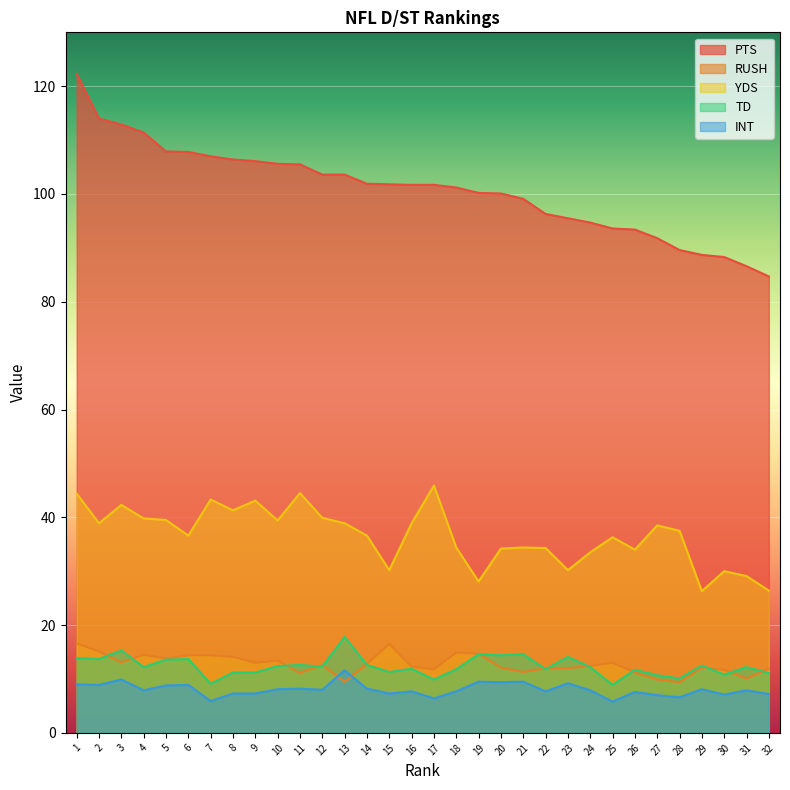

What is the minimum value shown in the chart?

5.8